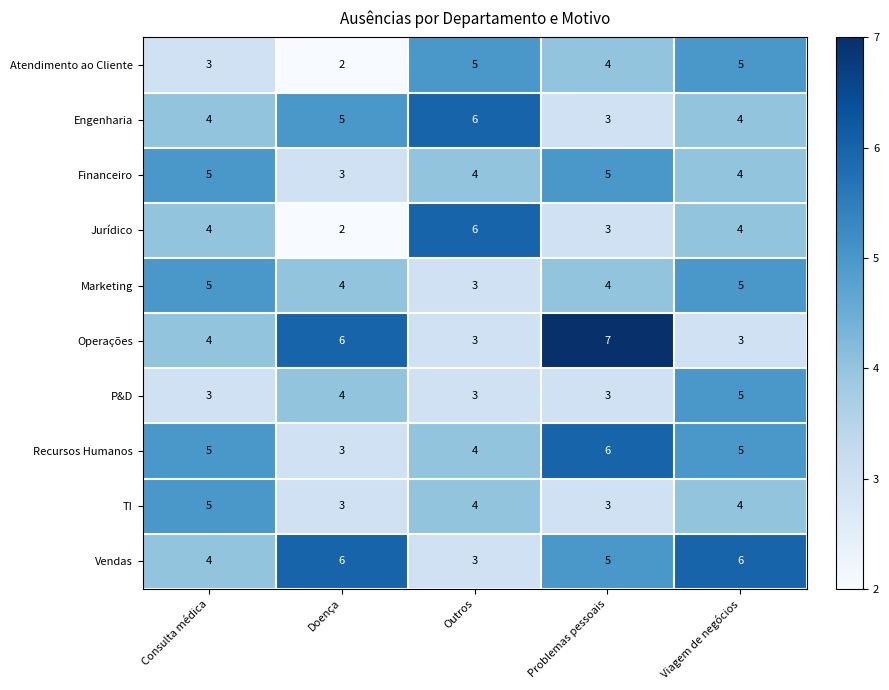

Is the value of TI at Outros greater than the value of Vendas at Viagem de negócios?

No